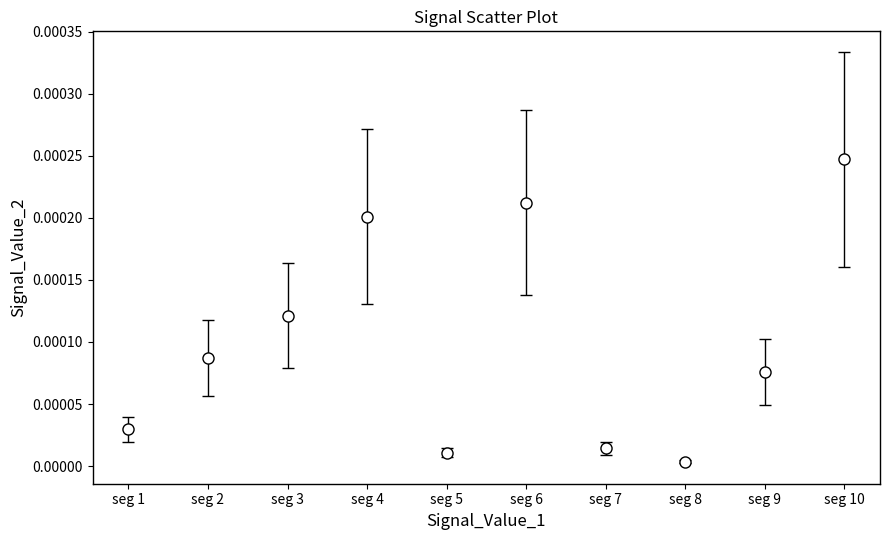

At which category does the data reach its first local valley?

seg 5